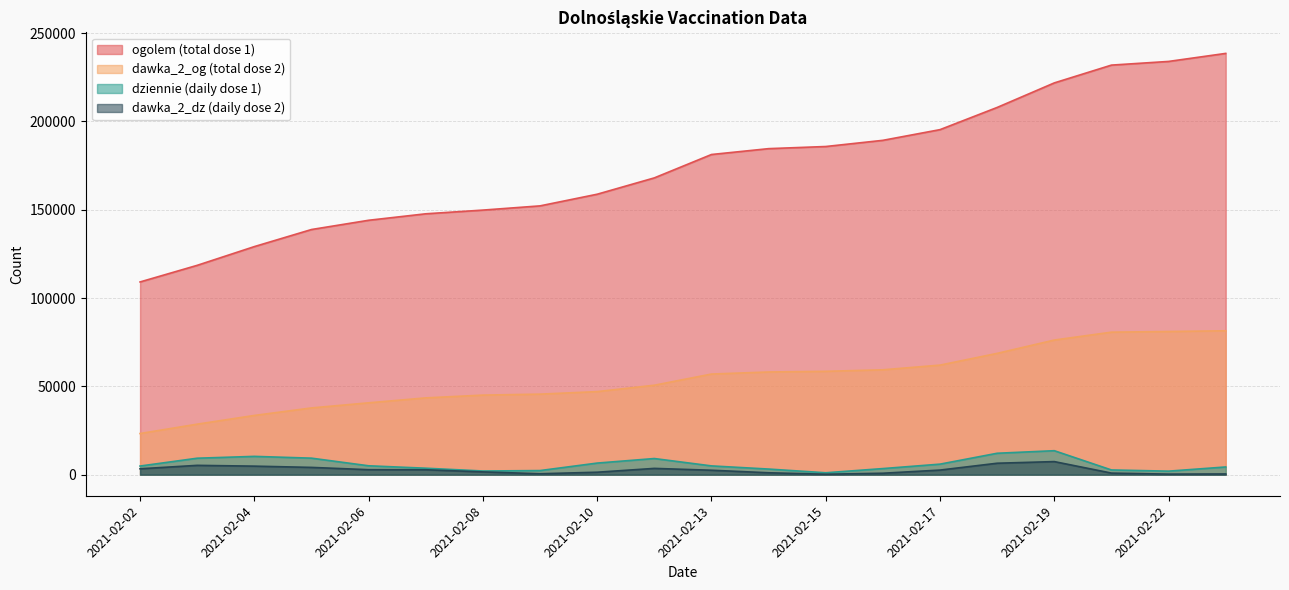

The ogolem series shows 195489 at 2021-02-07. True or false?

False